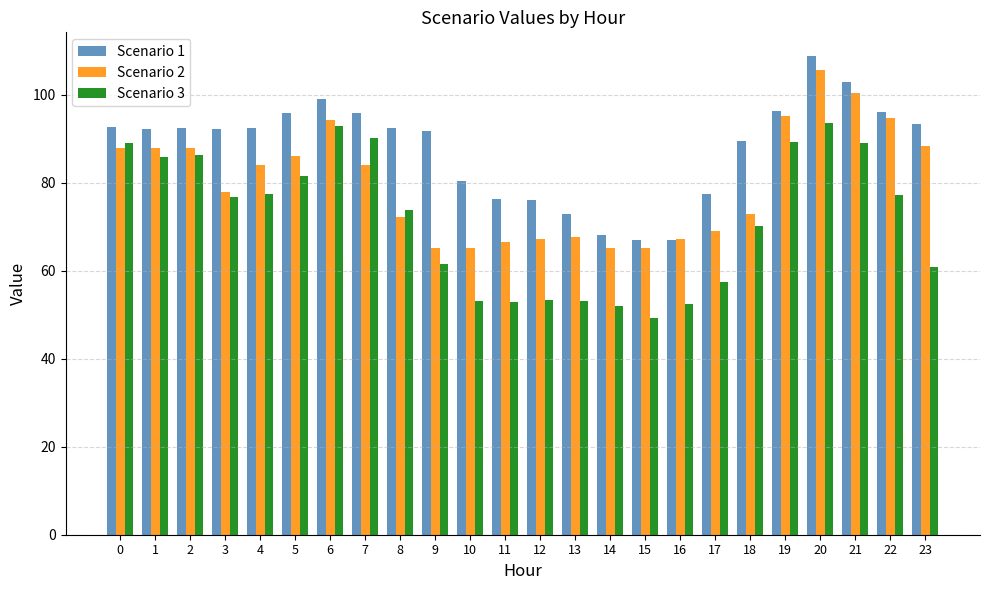

How many bars are there in total?

72